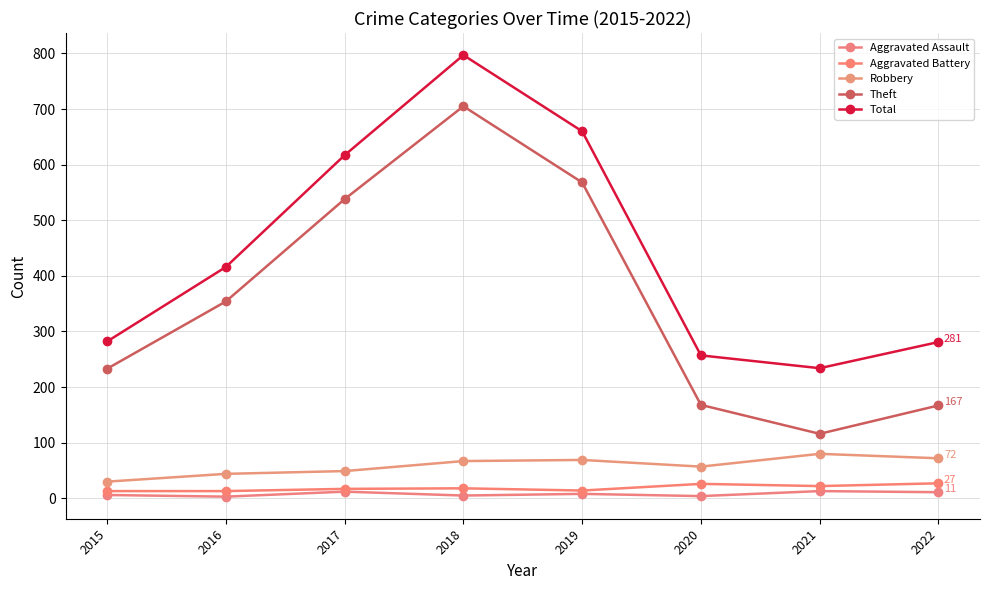

List the series in order of their peak value, highest first.

Total, Theft, Robbery, Aggravated Battery, Aggravated Assault